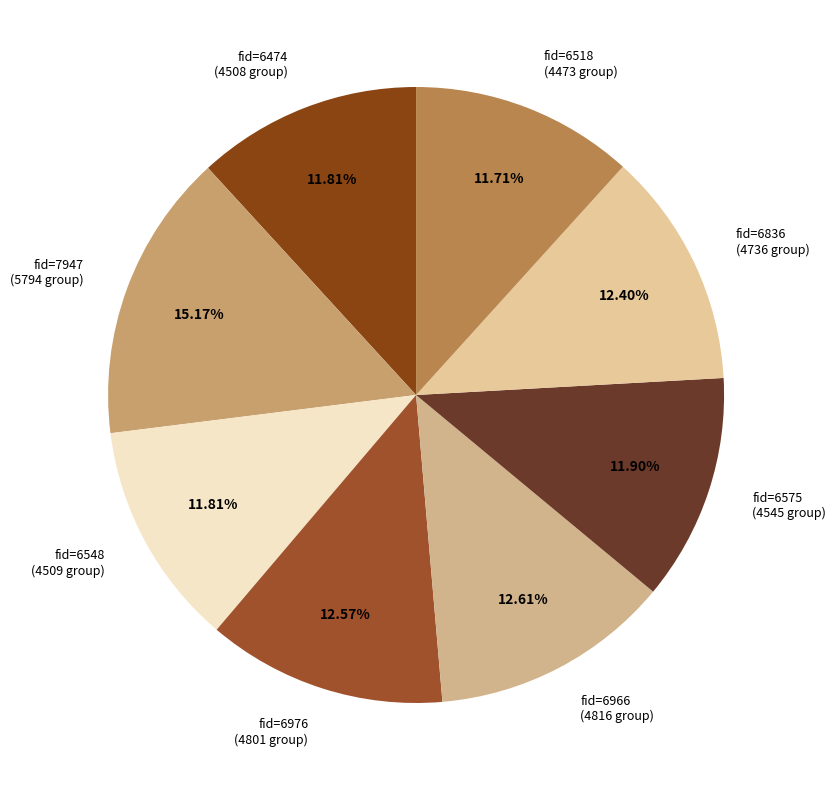

Do fid=6836 (4736 group) and fid=6548 (4509 group) together represent more than half of the pie?

No